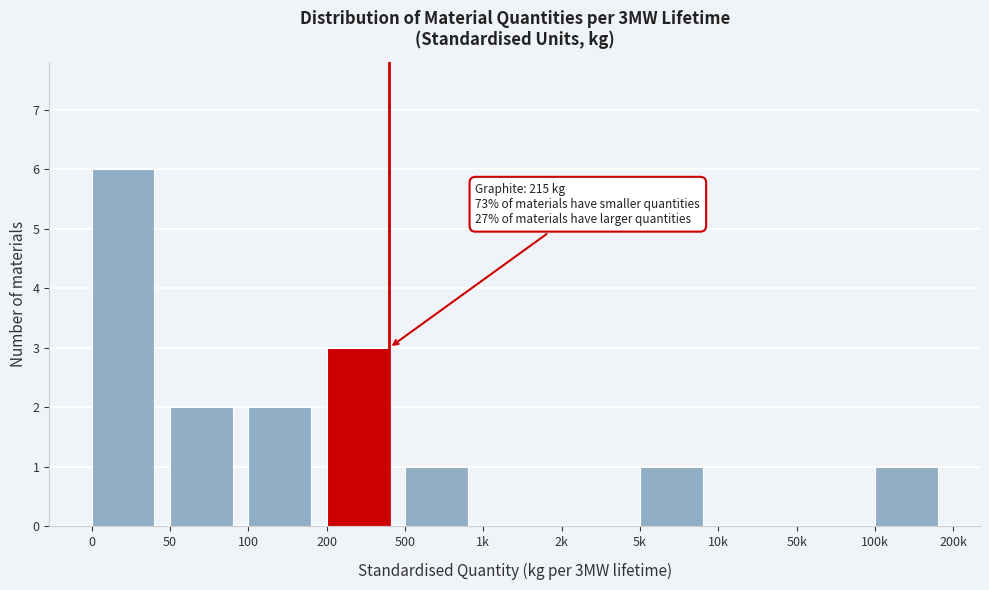

Reading left to right, transcribe all the data shown in this chart.

0=6	50=2	100=2	200=3	500=1	1k=0	2k=0	5k=1	10k=0	50k=0	100k=1